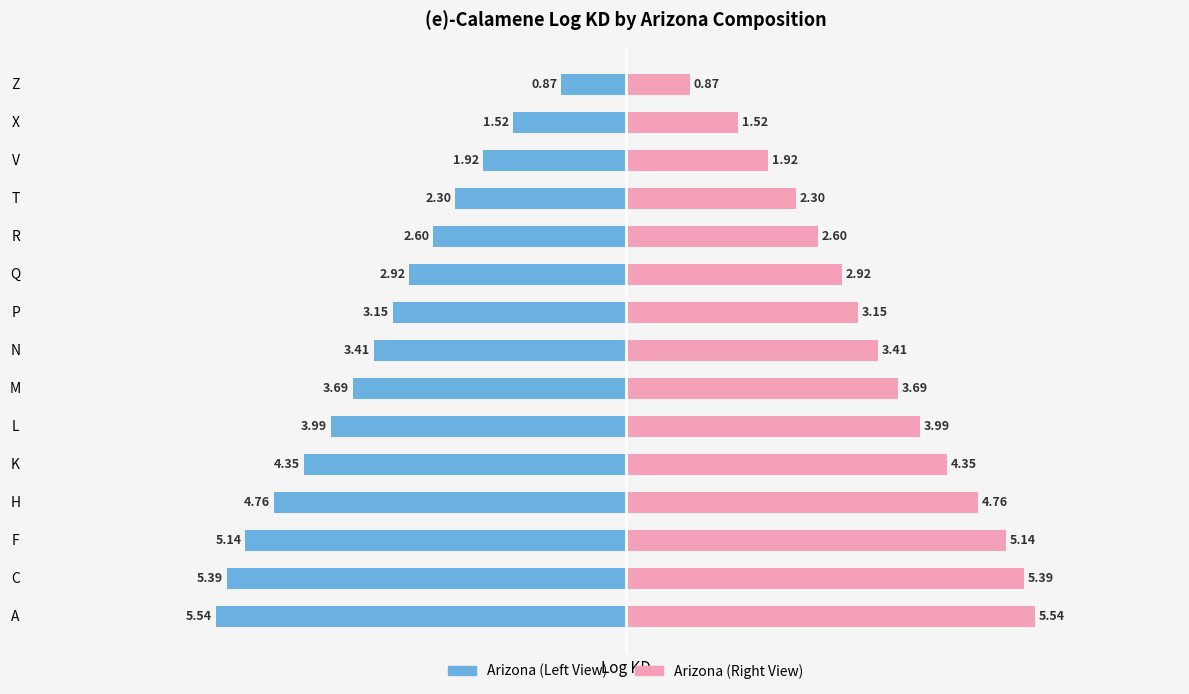

What is the value of the Log KD (Right) bar at the 9th from the left?

3.1